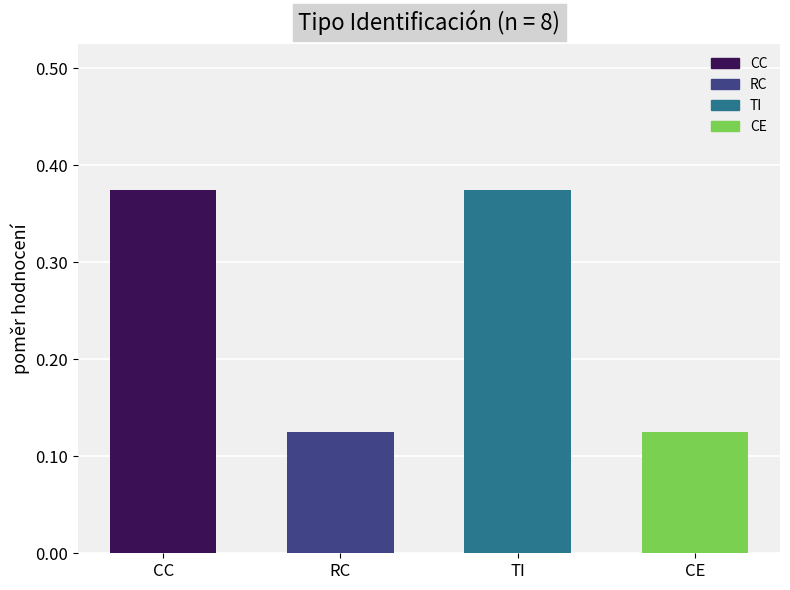

The chart shows a value of 0.5 at TI. True or false?

False